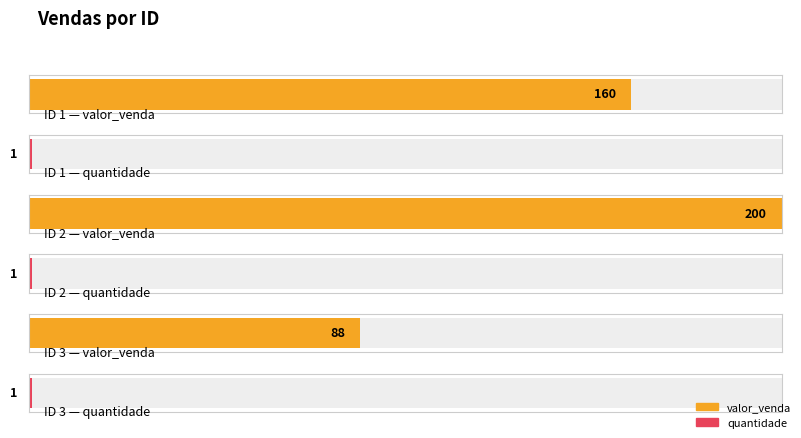

What is the value of the valor_venda bar at the 2nd from the left?

200